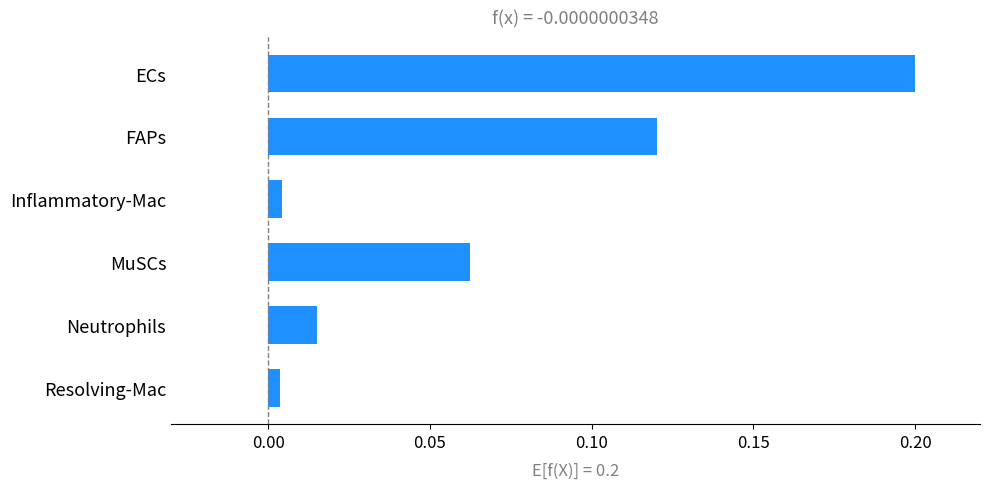

What is the sum of the values at ECs and MuSCs?

0.3